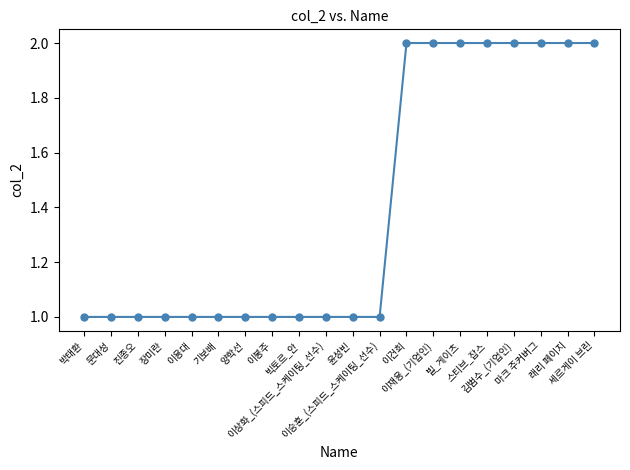

Does the chart display data point markers on the line(s)?

Yes